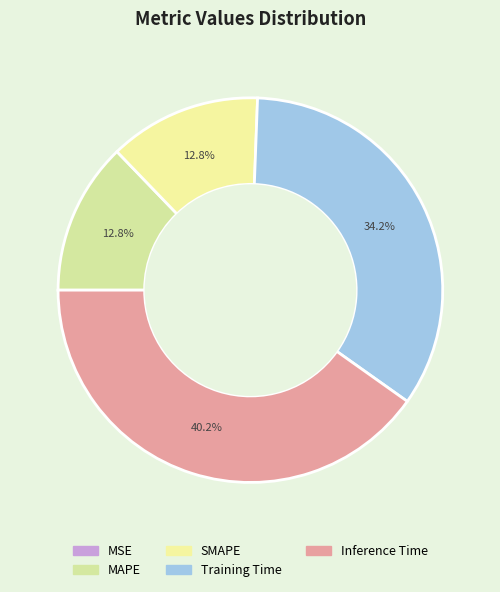

What portion of the pie excludes Training Time?

65.8%